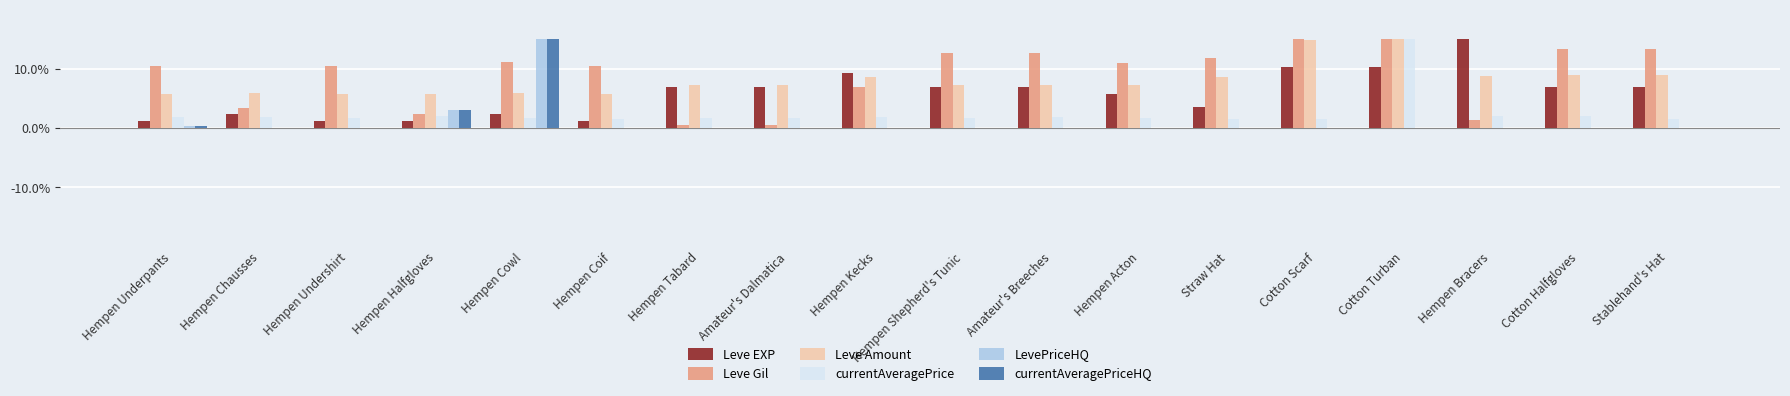

What is the total value across all series at Cotton Turban?

55.4